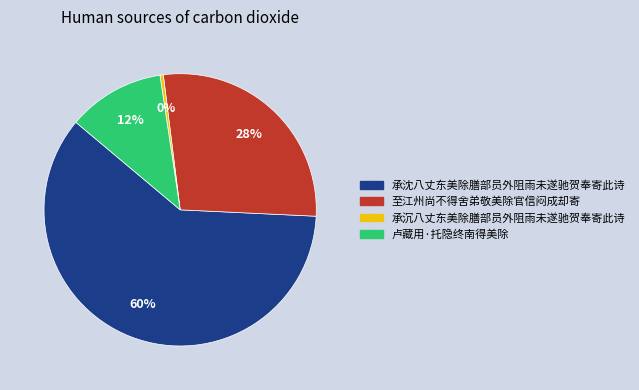

How many segments does this pie chart have?

4